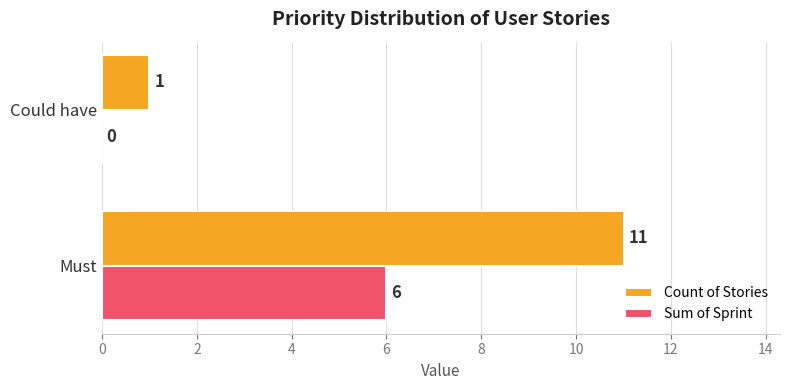

What is the sum of the Count of Stories values at Must and Could have?

12